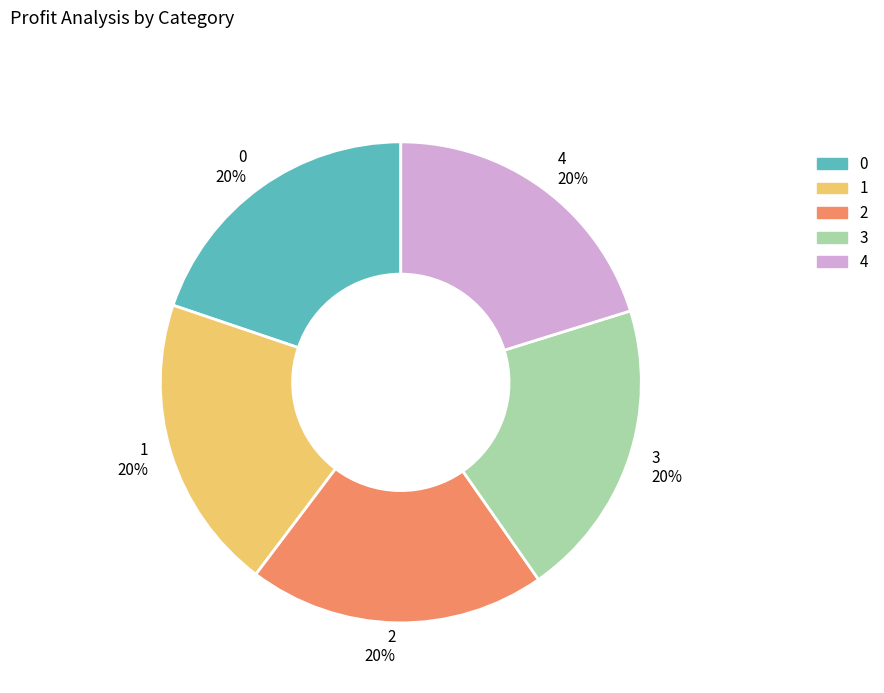

Do 2 and 3 together represent more than half of the pie?

No